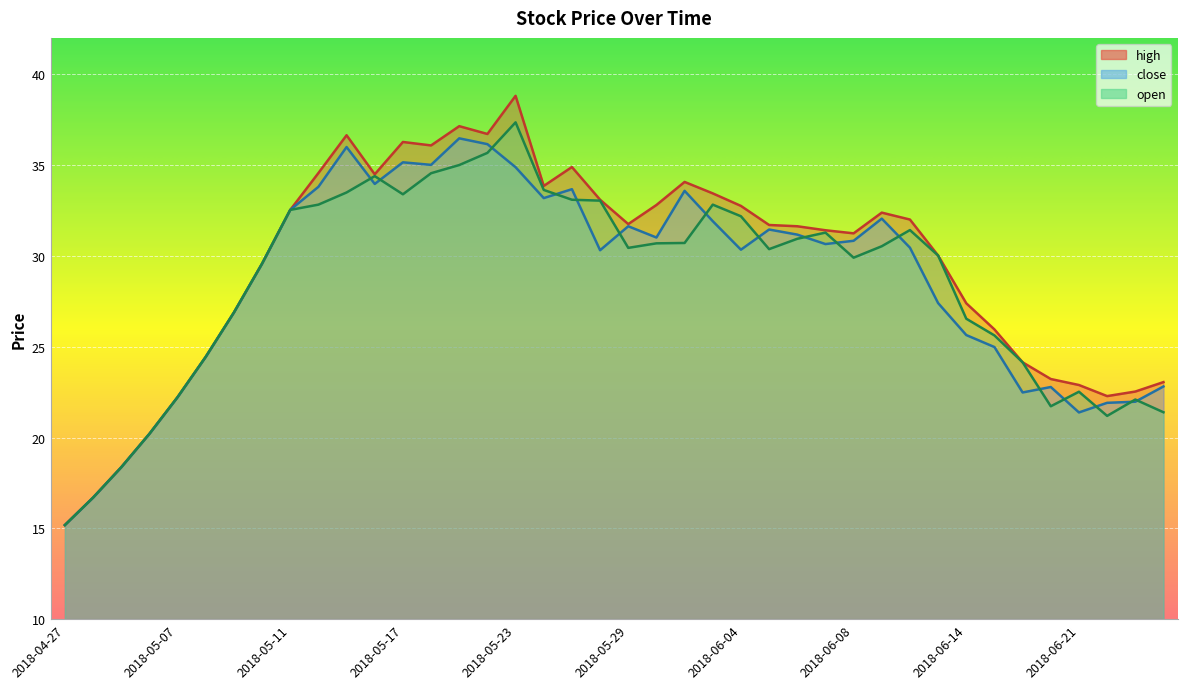

Reading left to right, list all the values displayed in this chart.

close: 2018-04-27=15.2	2018-05-02=16.7	2018-05-03=18.4	2018-05-04=20.2	2018-05-07=22.2	2018-05-08=24.4	2018-05-09=26.9	2018-05-10=29.6	2018-05-11=32.5	2018-05-14=33.8	2018-05-15=36.0	2018-05-16=34.0	2018-05-17=35.1	2018-05-18=35.0	2018-05-21=36.5	2018-05-22=36.1	2018-05-23=34.9	2018-05-24=33.2	2018-05-25=33.7	2018-05-28=30.3	2018-05-29=31.6	2018-05-30=31.0	2018-05-31=33.6	2018-06-01=31.9	2018-06-04=30.3	2018-06-05=31.4	2018-06-06=31.2	2018-06-07=30.6	2018-06-08=30.8	2018-06-11=32.0	2018-06-12=30.4	2018-06-13=27.4	2018-06-14=25.6	2018-06-15=25.0	2018-06-19=22.5	2018-06-20=22.8	2018-06-21=21.4	2018-06-22=21.9	2018-06-25=22.0	2018-06-26=22.8
open: 2018-04-27=15.2	2018-05-02=16.7	2018-05-03=18.4	2018-05-04=20.2	2018-05-07=22.2	2018-05-08=24.4	2018-05-09=26.9	2018-05-10=29.6	2018-05-11=32.5	2018-05-14=32.8	2018-05-15=33.5	2018-05-16=34.4	2018-05-17=33.4	2018-05-18=34.5	2018-05-21=35.0	2018-05-22=35.7	2018-05-23=37.4	2018-05-24=33.6	2018-05-25=33.1	2018-05-28=33.0	2018-05-29=30.4	2018-05-30=30.7	2018-05-31=30.7	2018-06-01=32.8	2018-06-04=32.2	2018-06-05=30.4	2018-06-06=30.9	2018-06-07=31.3	2018-06-08=29.9	2018-06-11=30.5	2018-06-12=31.4	2018-06-13=30.0	2018-06-14=26.5	2018-06-15=25.6	2018-06-19=24.1	2018-06-20=21.7	2018-06-21=22.5	2018-06-22=21.2	2018-06-25=22.1	2018-06-26=21.4
high: 2018-04-27=15.2	2018-05-02=16.7	2018-05-03=18.4	2018-05-04=20.2	2018-05-07=22.2	2018-05-08=24.4	2018-05-09=26.9	2018-05-10=29.6	2018-05-11=32.5	2018-05-14=34.6	2018-05-15=36.6	2018-05-16=34.5	2018-05-17=36.3	2018-05-18=36.1	2018-05-21=37.1	2018-05-22=36.7	2018-05-23=38.8	2018-05-24=33.9	2018-05-25=34.9	2018-05-28=33.1	2018-05-29=31.8	2018-05-30=32.8	2018-05-31=34.1	2018-06-01=33.4	2018-06-04=32.8	2018-06-05=31.7	2018-06-06=31.6	2018-06-07=31.4	2018-06-08=31.2	2018-06-11=32.4	2018-06-12=32.0	2018-06-13=30.0	2018-06-14=27.4	2018-06-15=25.9	2018-06-19=24.1	2018-06-20=23.2	2018-06-21=22.9	2018-06-22=22.3	2018-06-25=22.5	2018-06-26=23.1